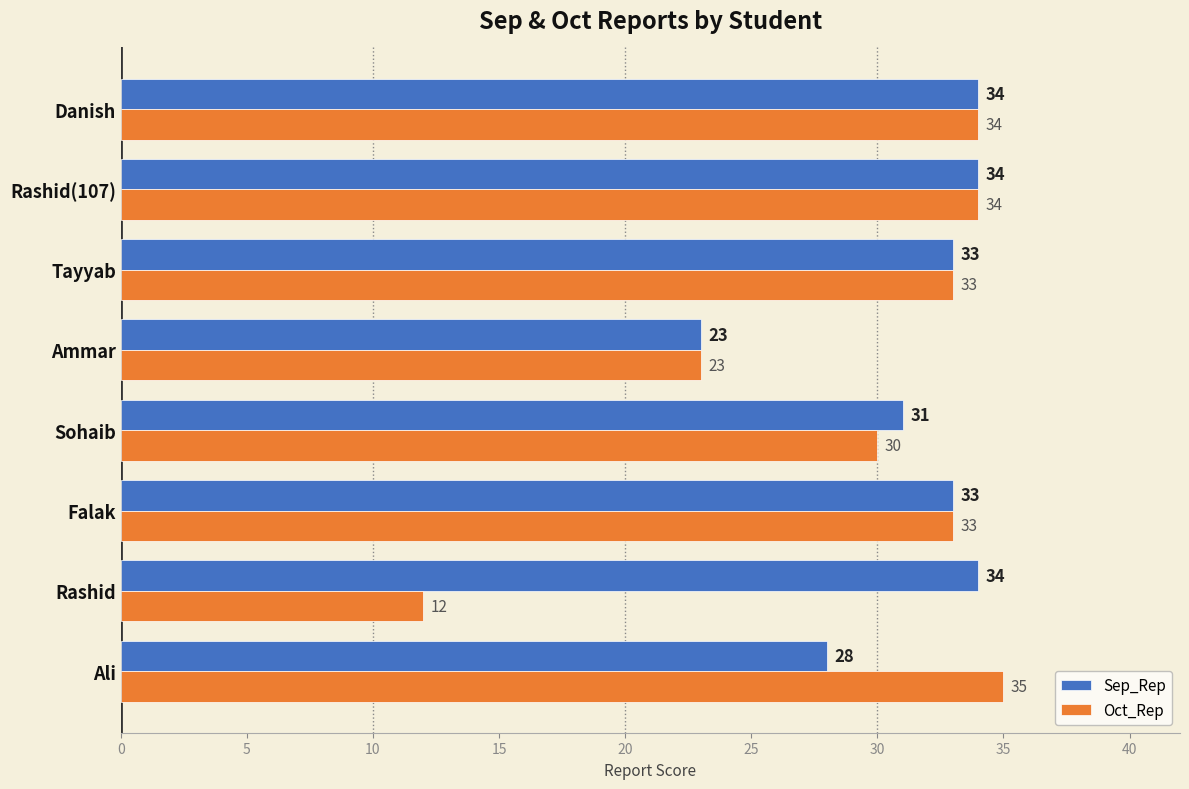

Where is Oct_Rep nearest to the value 23?

Ammar